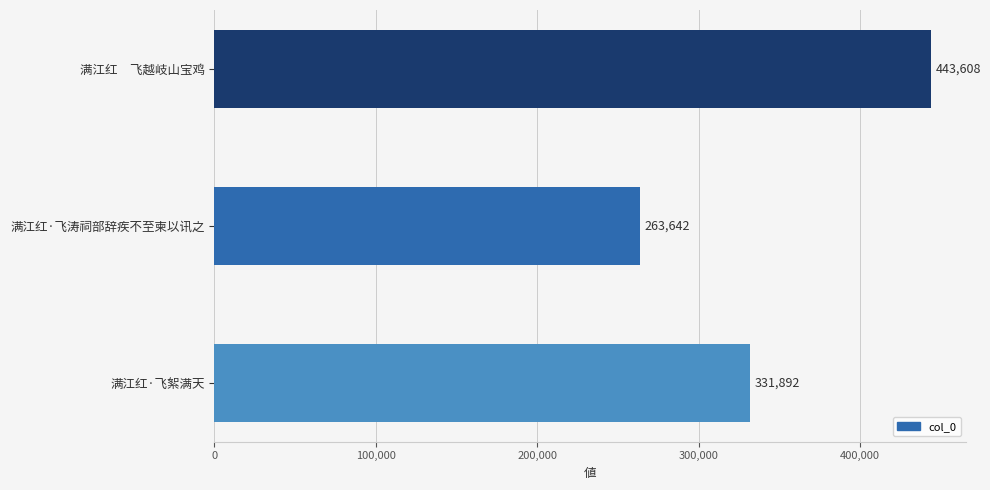

Between 满江红·飞涛祠部辞疾不至柬以讯之 and 满江红·飞絮满天, which is larger?

满江红·飞絮满天